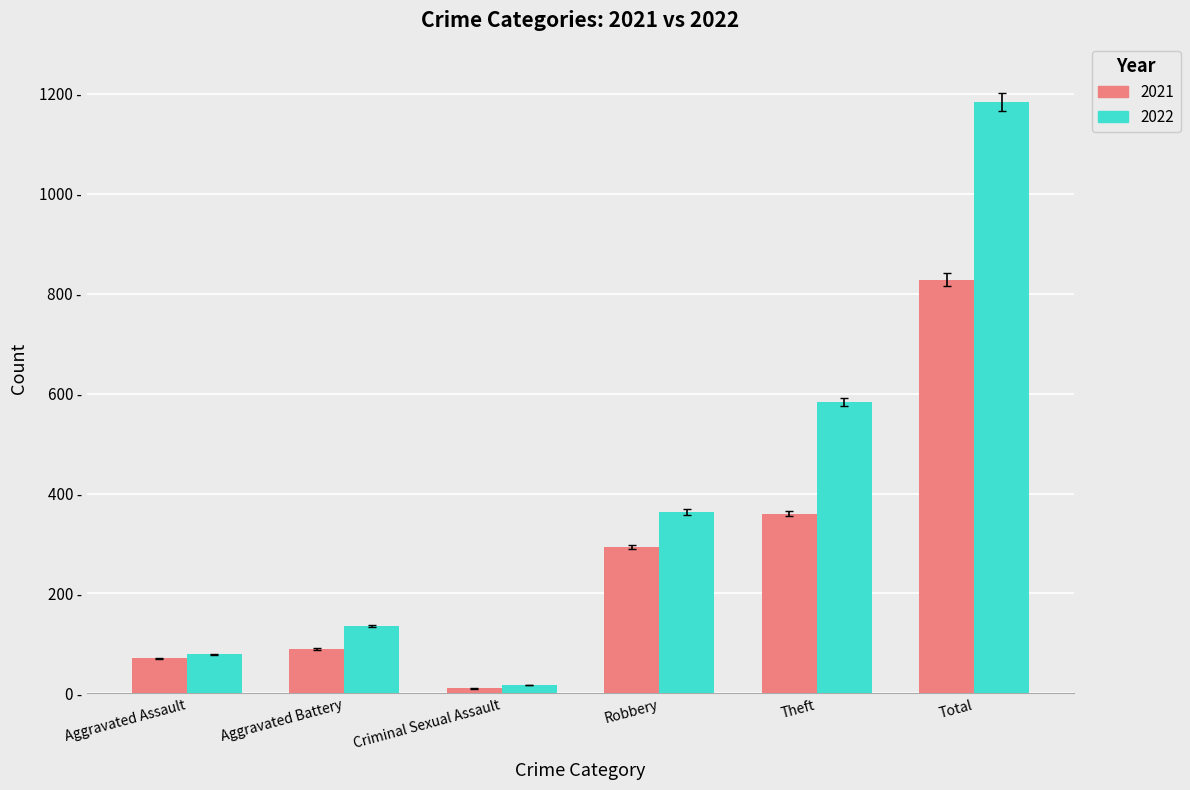

List the series in order of their overall mean, highest first.

2022, 2021